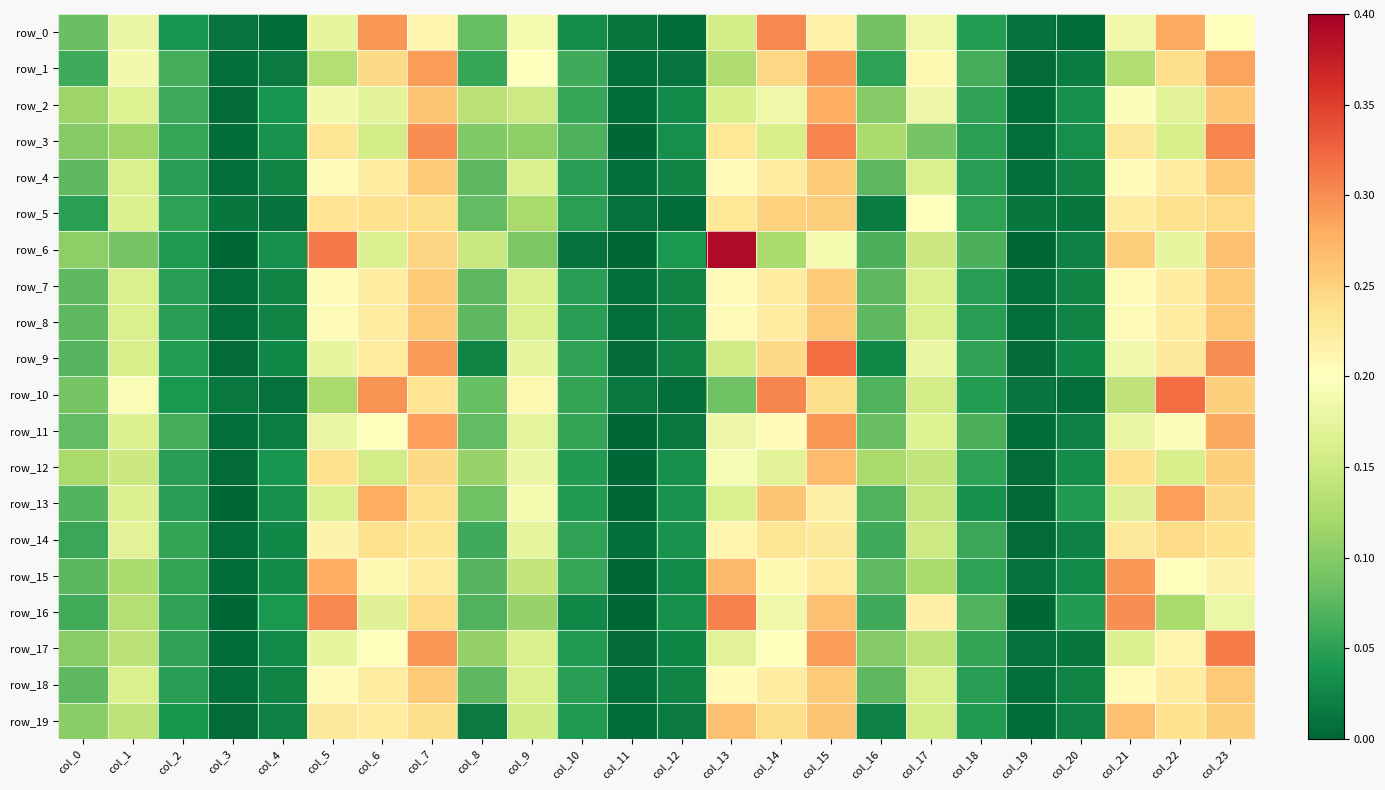

What is the difference between the maximum and minimum values in the row_9 series?

0.3